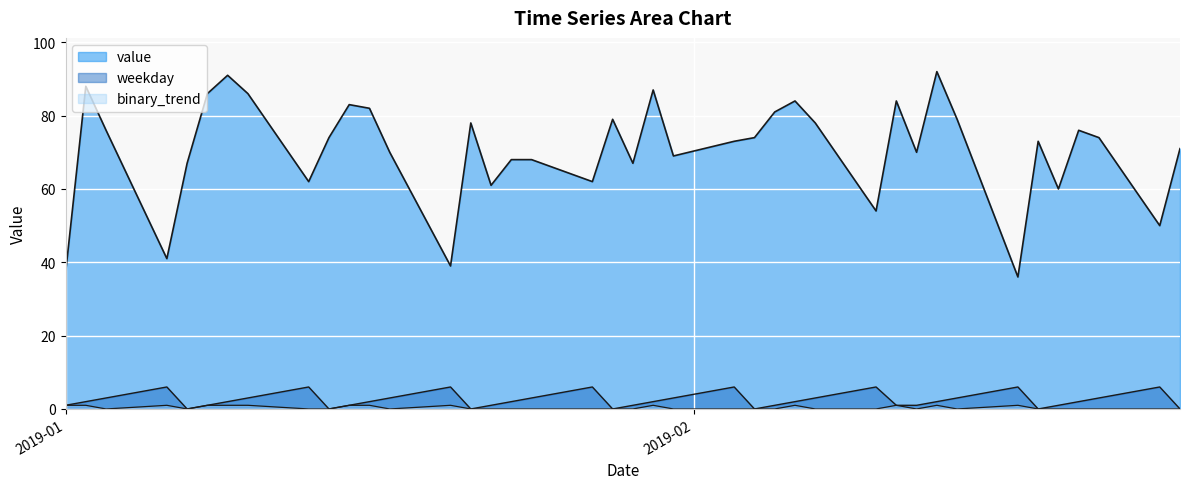

How many lines are shown in the chart?

3